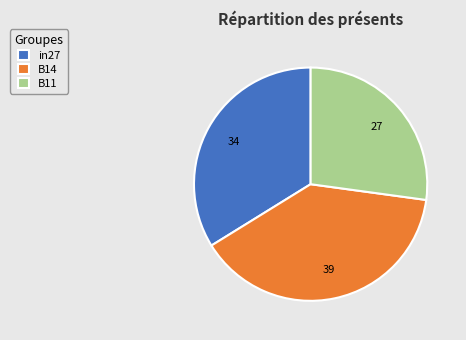

The in27 slice represents 34% of the pie. True or false?

True